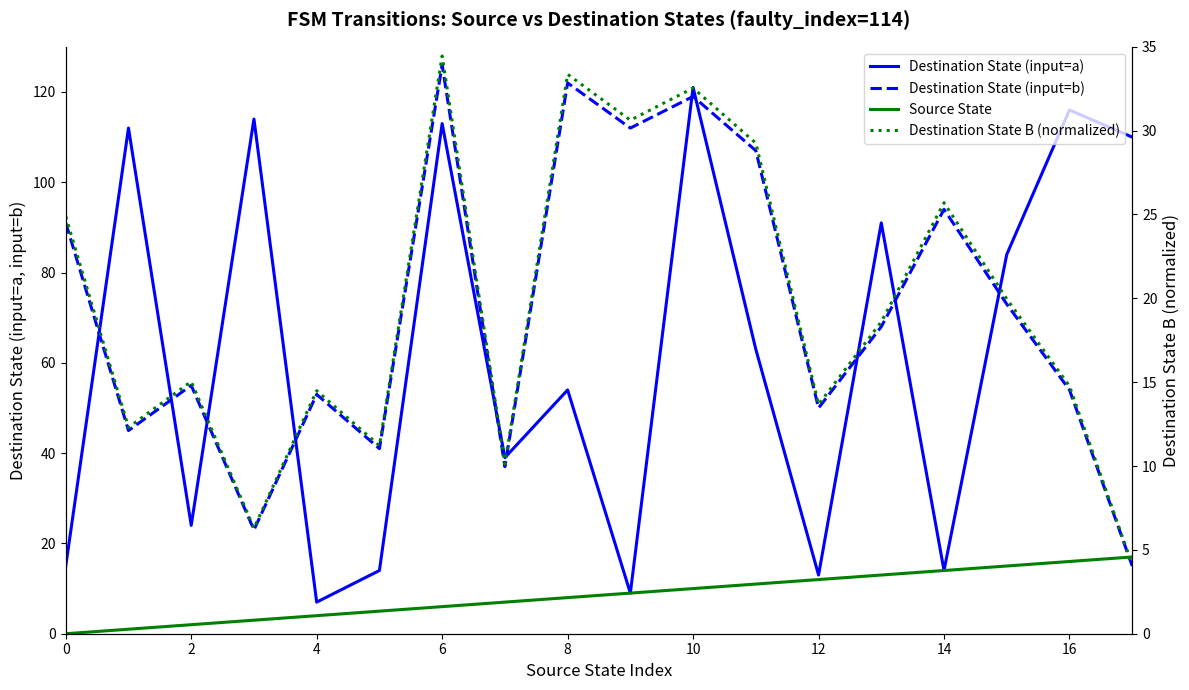

Is this an area chart (filled region under the line)?

No